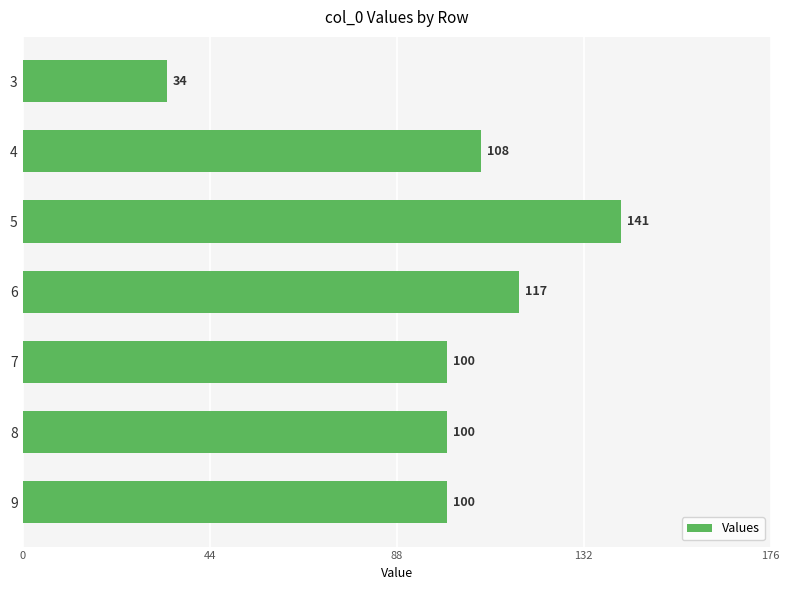

Count the number of data series in this chart.

1